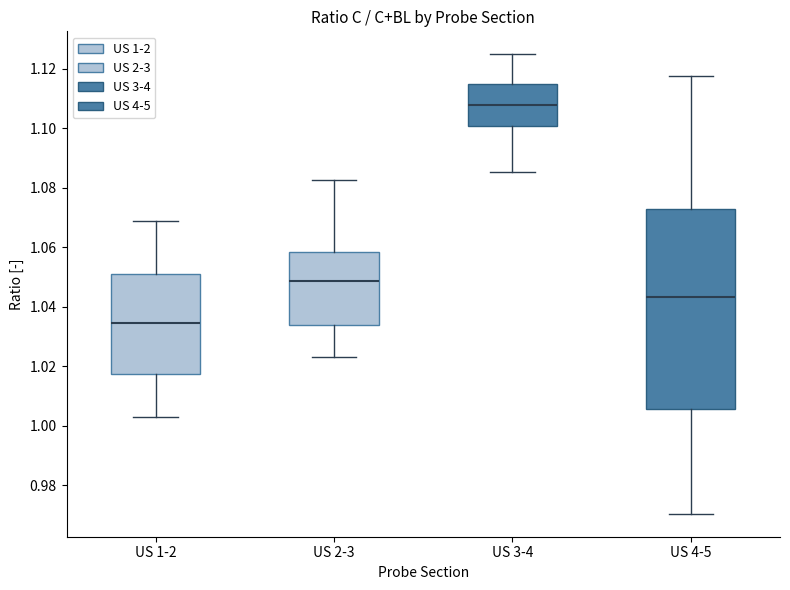

Where is the upper edge of the box for US 3-4 on the y-axis? The values are not printed on the chart, so give them approximately, as read against the axis.

1.114